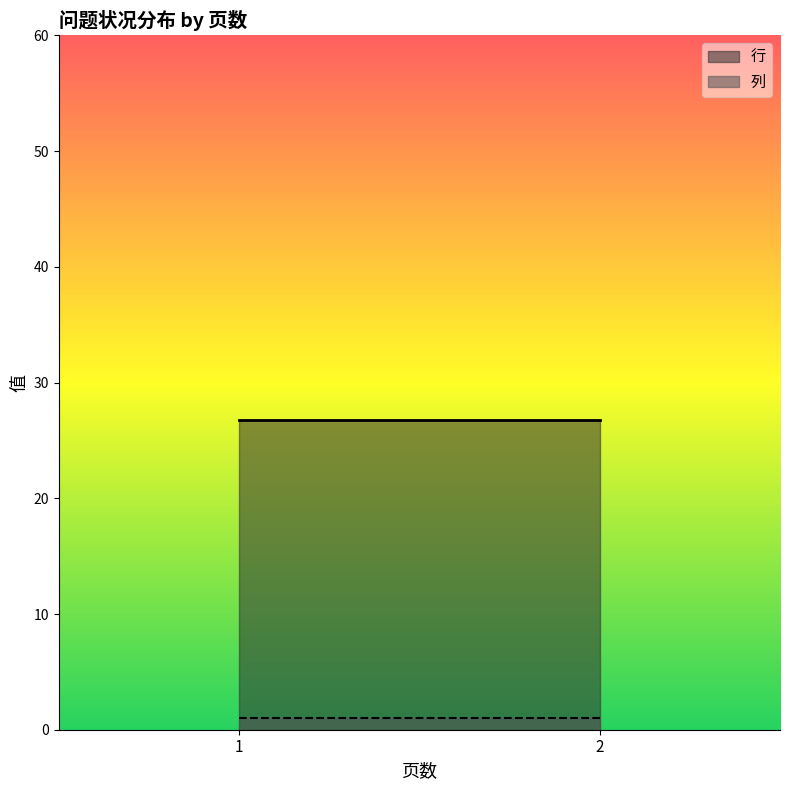

At 1, list the series in order from largest to smallest.

行, 列